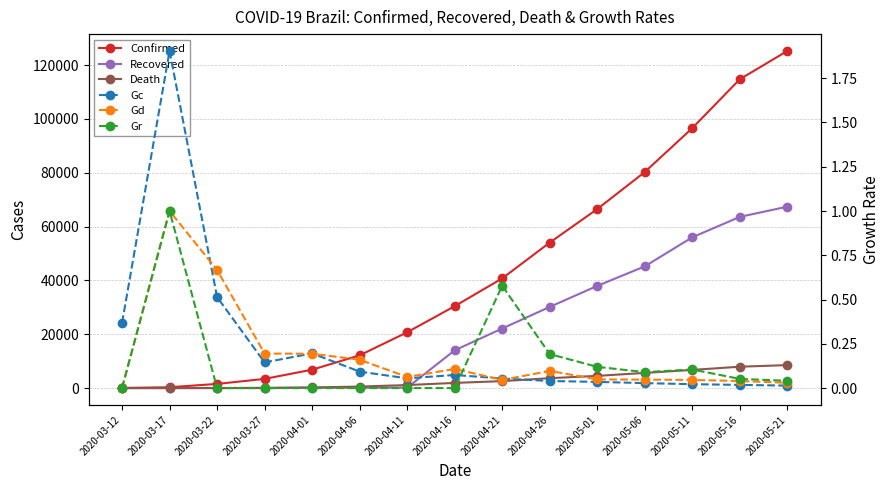

At which category does Gr reach its first local peak?

2020-03-17